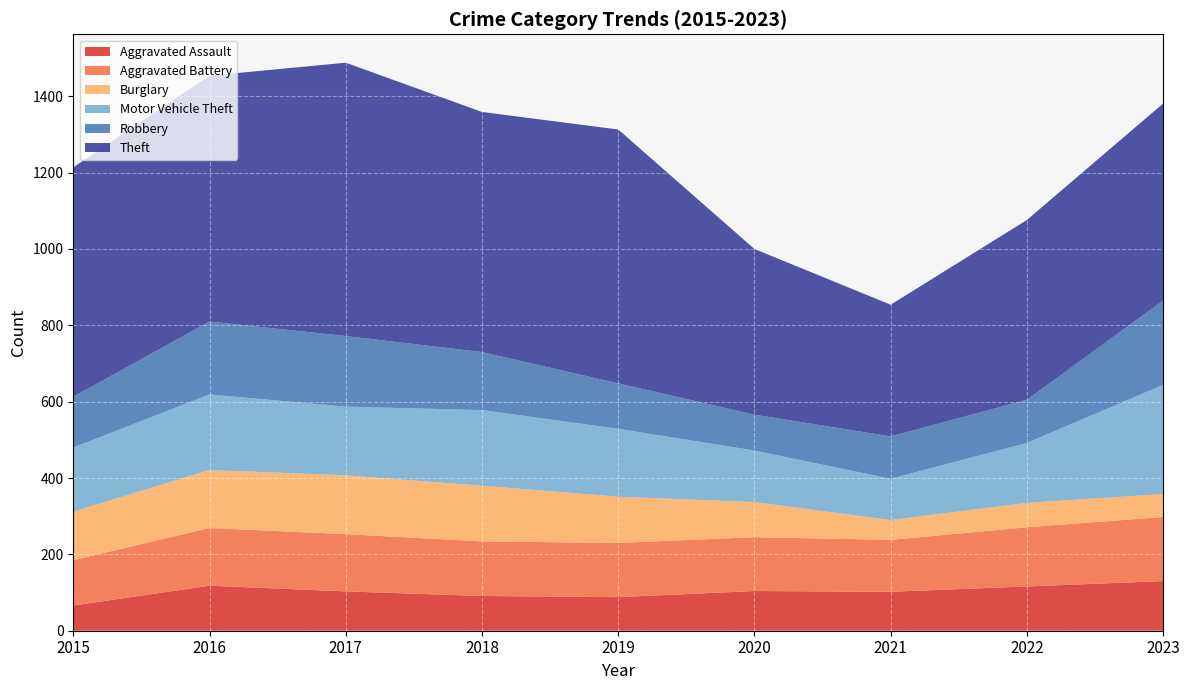

How many series are shown in this chart?

6